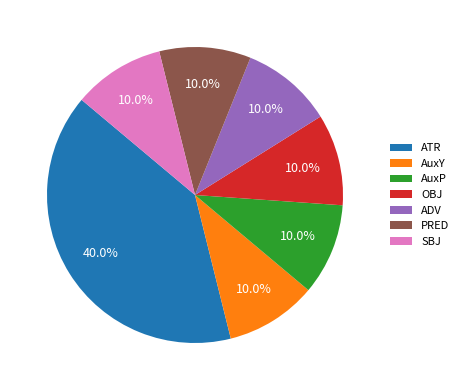

Does any single category account for the majority?

No